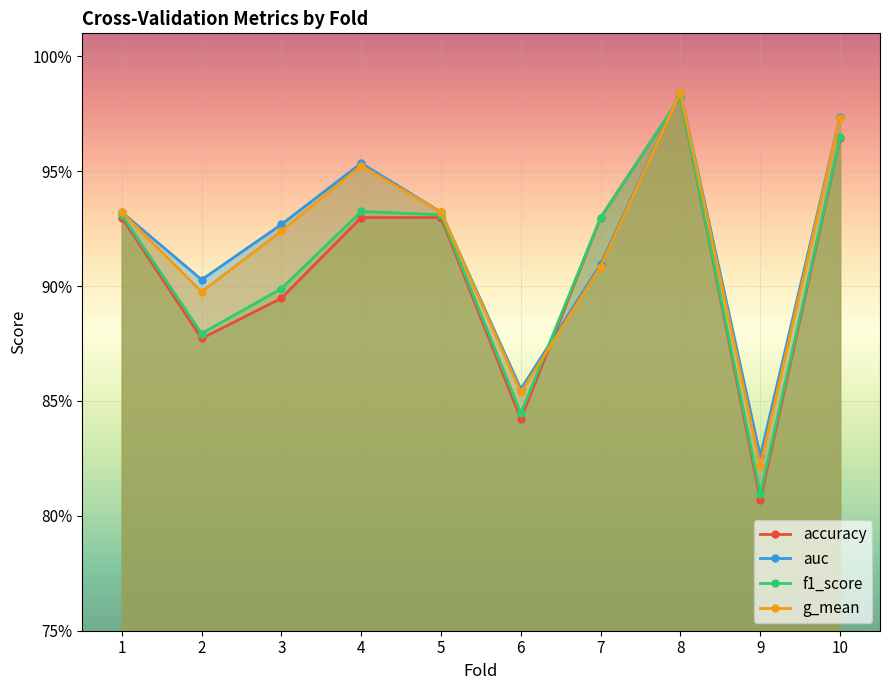

Which series has the largest range (max minus min)?

accuracy